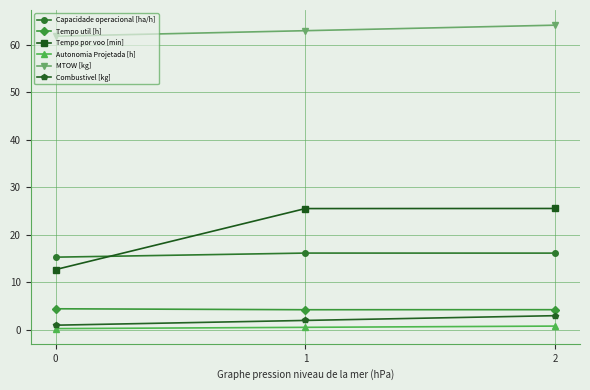

What is the minimum value for Capacidade operacional [ha/h]?

15.3